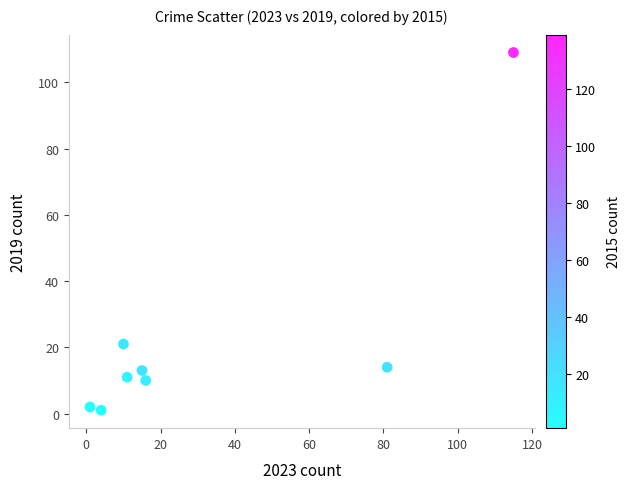

What Y value in the scatter plot is closest to 55?

21